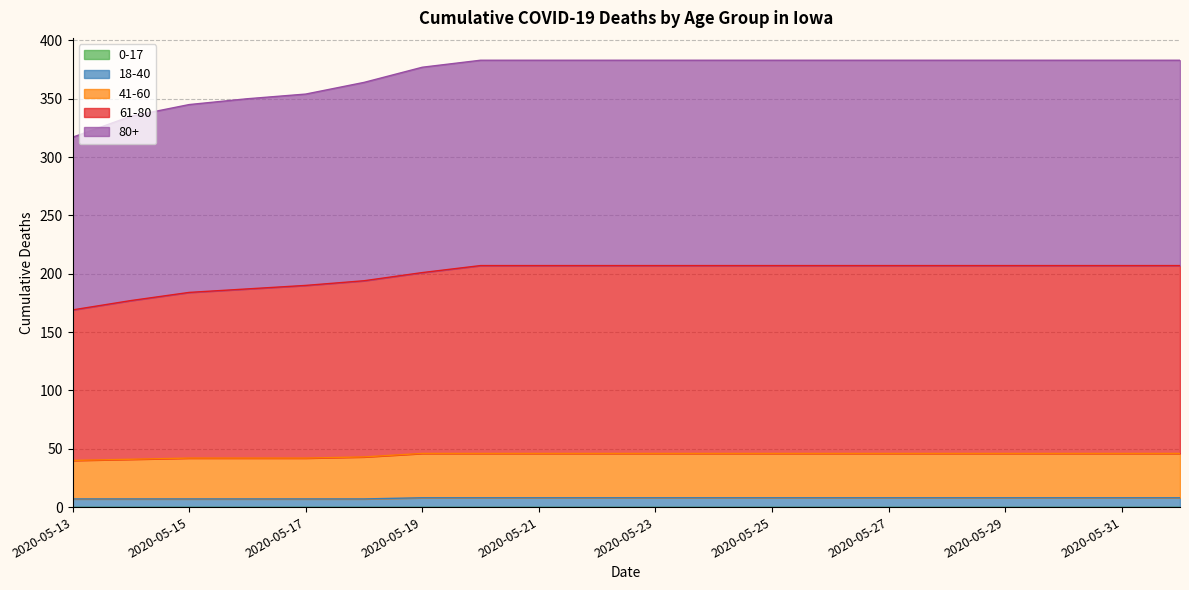

True or false: 41-60 and 80+ cross at least once.

False